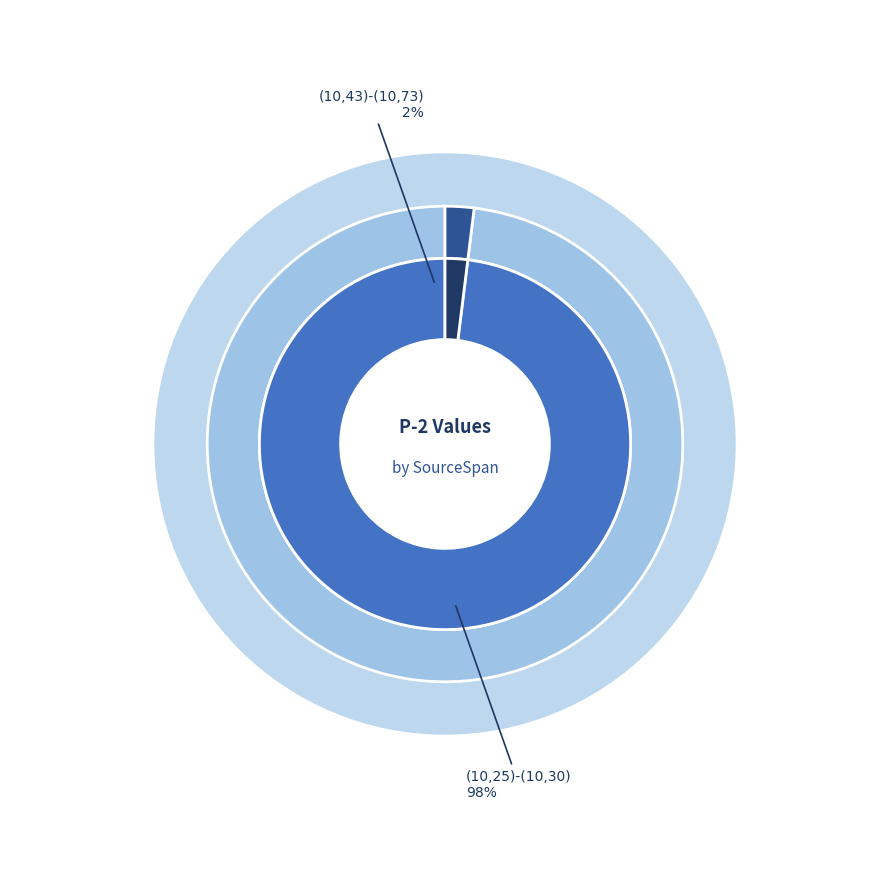

Approximately how many times larger is the value at (10,25)-(10,30) compared to (10,43)-(10,73)?

50.0